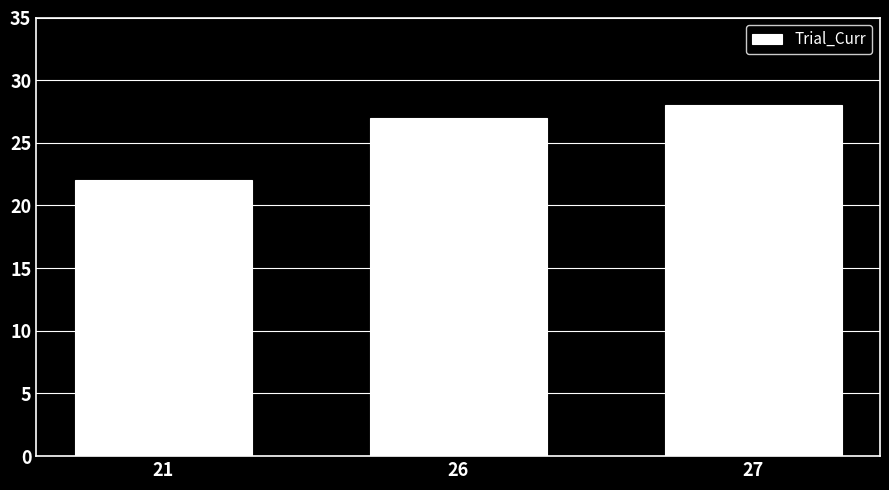

Reading left to right, transcribe all the data shown in this chart.

21=22	26=27	27=28